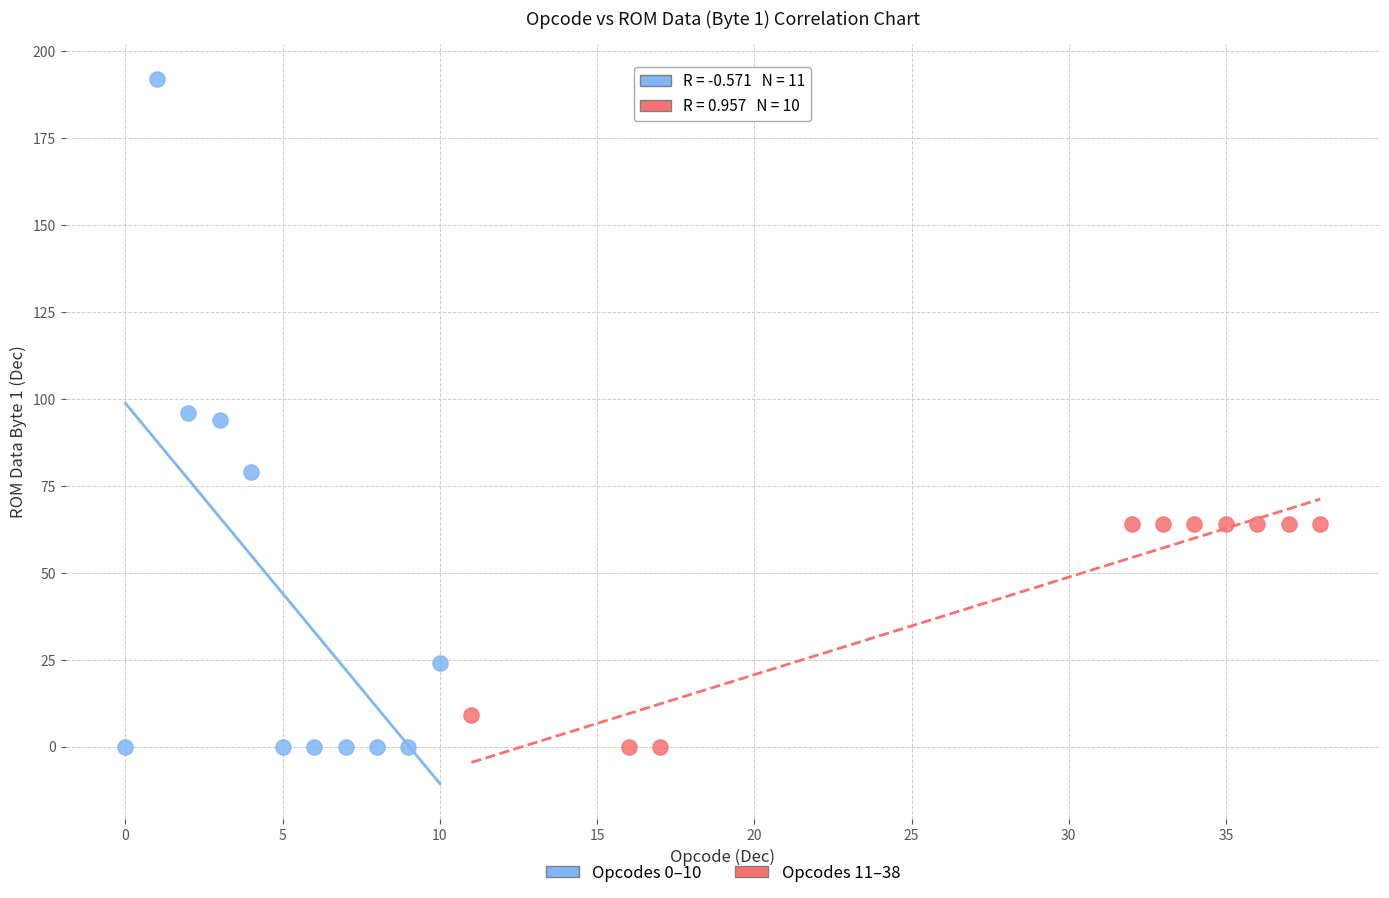

Which series has the widest spread of Y values?

Opcodes 0–10